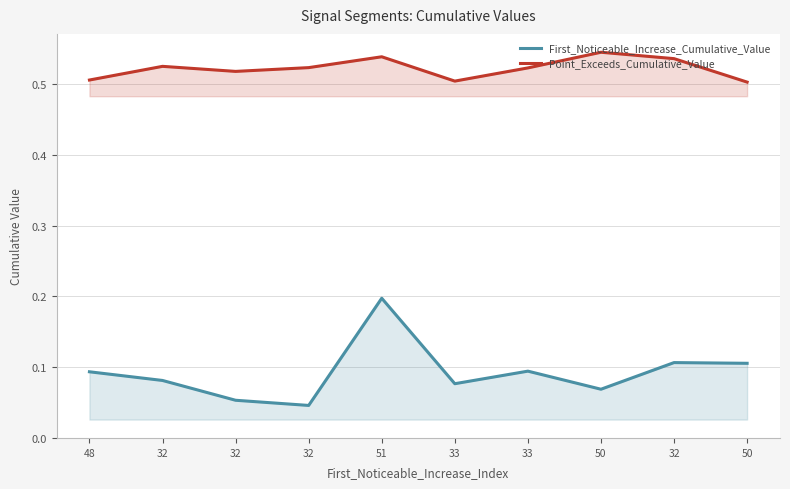

Between 32 and 48, which is larger?

32